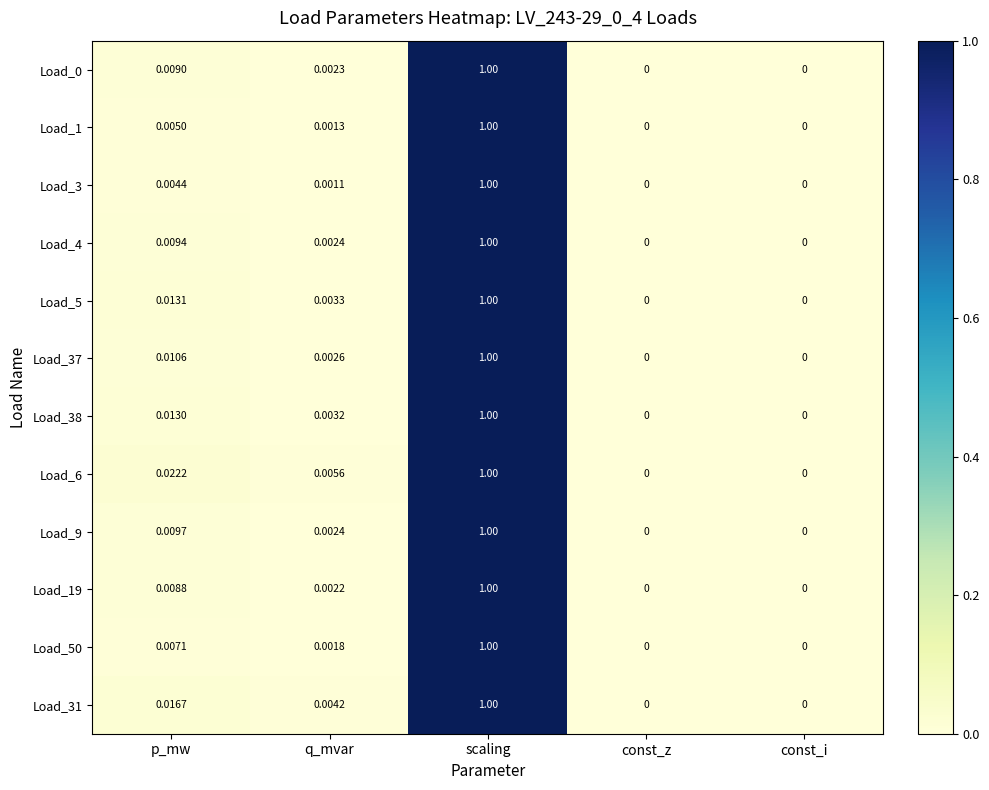

At which label does Load_38 reach its peak?

scaling